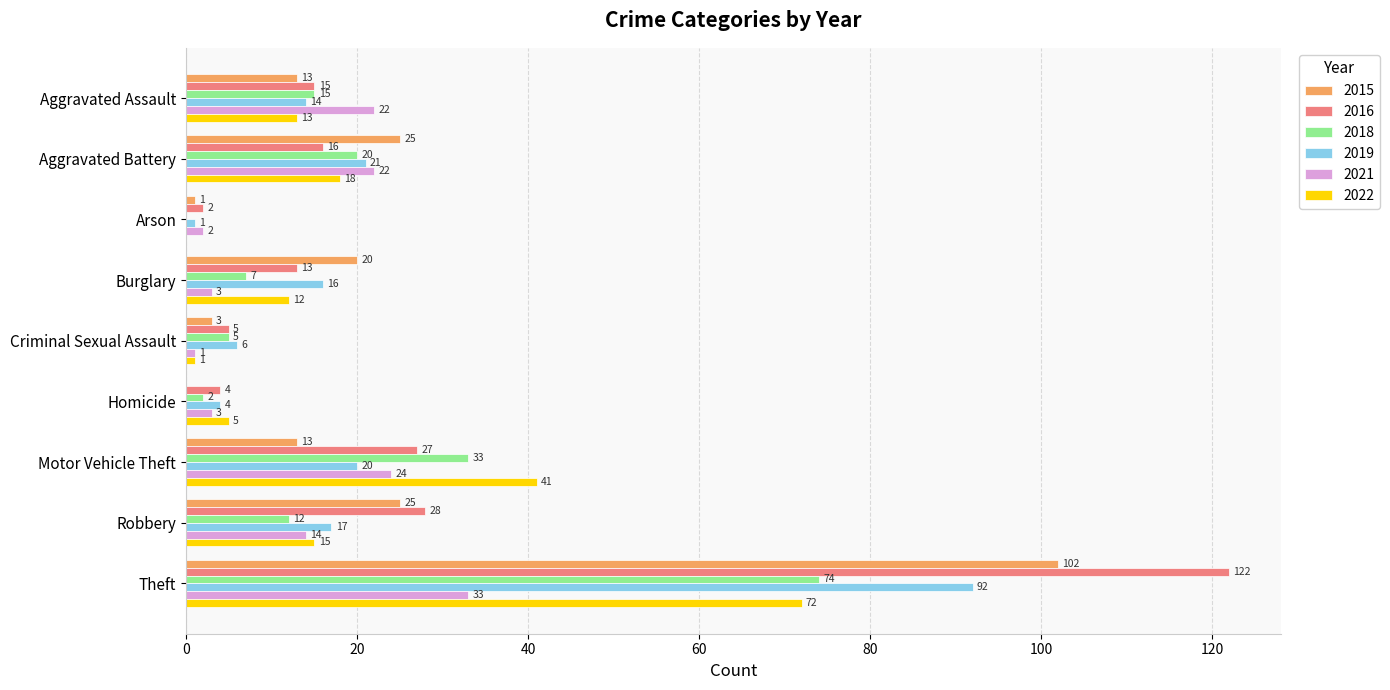

True or false: 2021 has a value of 3 at Burglary.

True